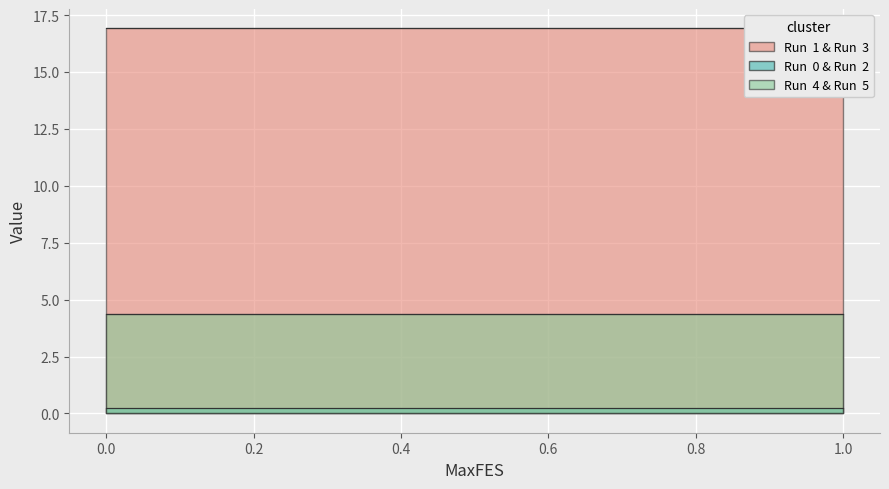

The Run  2 series shows 0.2 at 0. True or false?

True